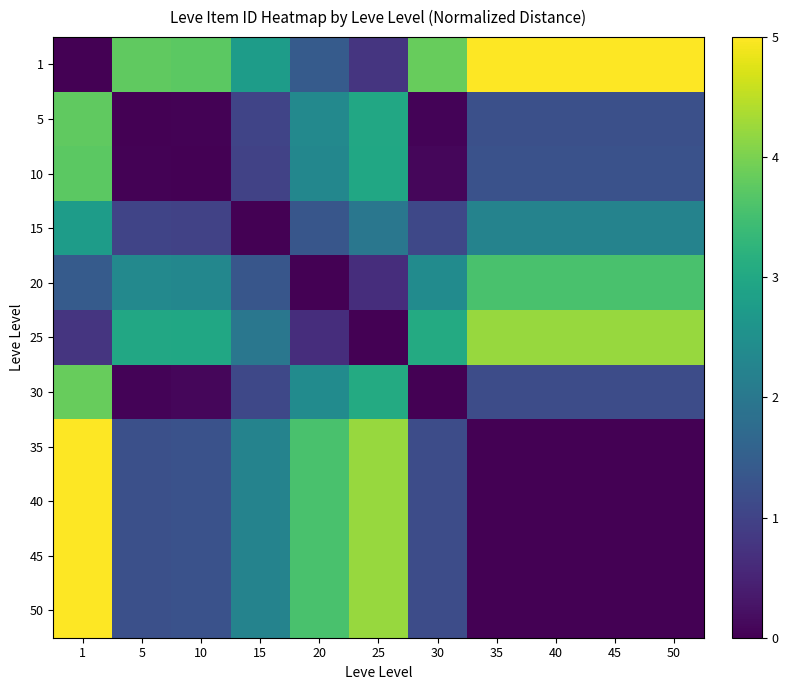

At 40, list the series in order from largest to smallest.

1, 25, 20, 15, 10, 5, 30, 35, 40, 45, 50